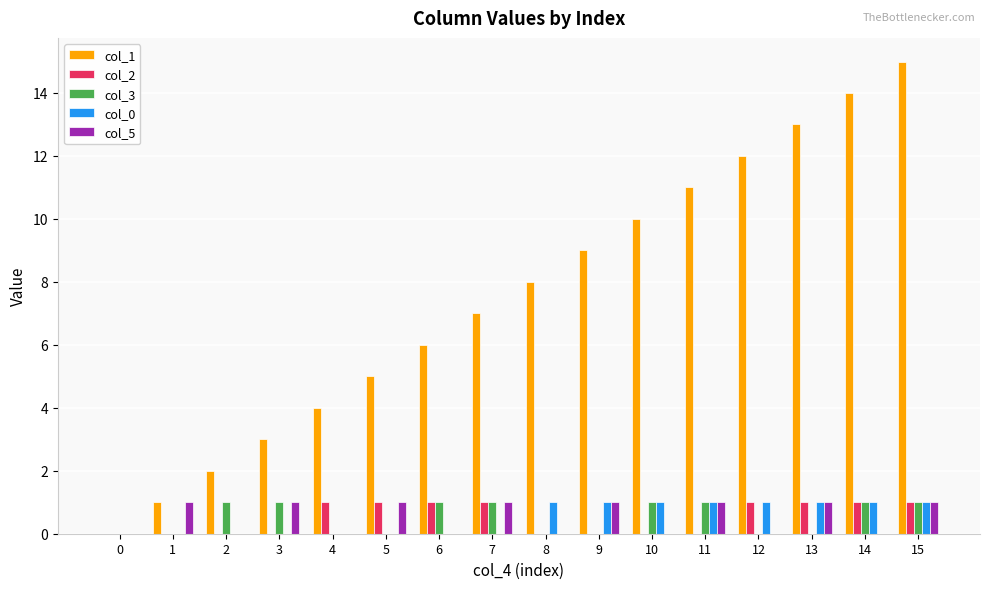

The col_0 series shows 0 at 7. True or false?

True